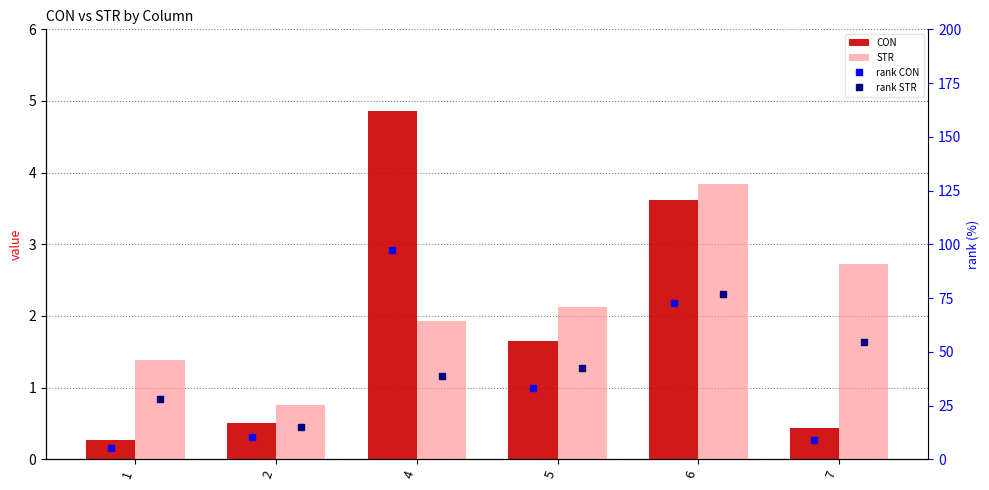

True or false: rank STR has a value of 42.4 at 5.

True